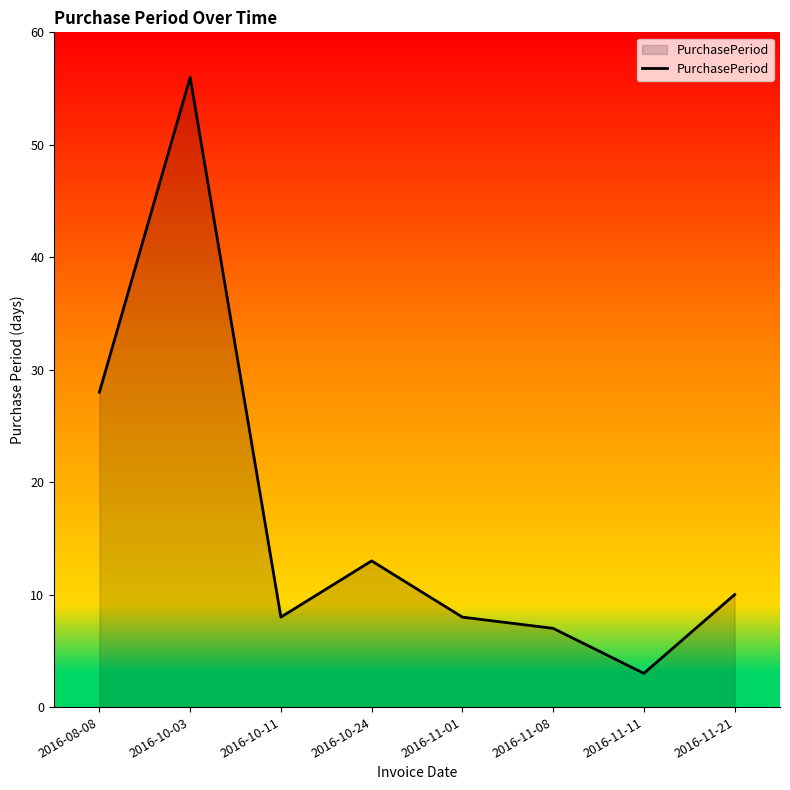

What is the difference between the values at 2016-11-01 and 2016-11-11?

5